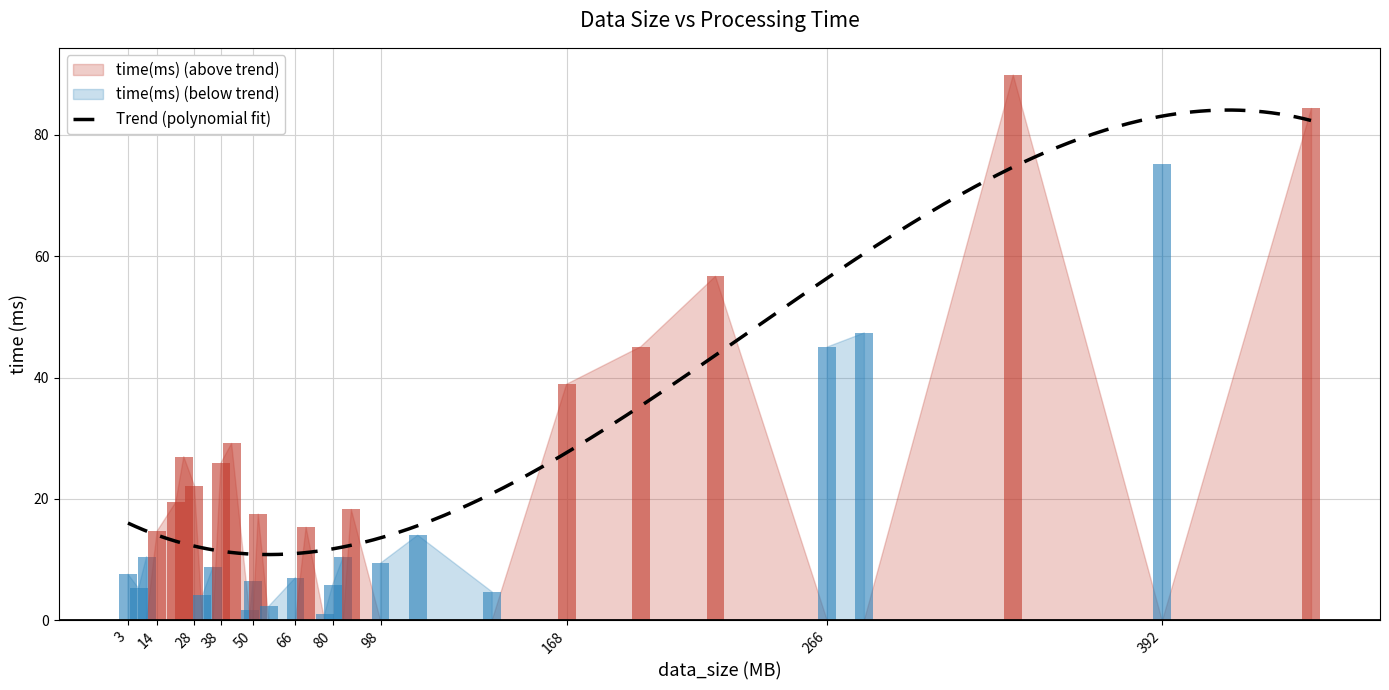

Are the bars grouped side by side (vs. stacked)?

No